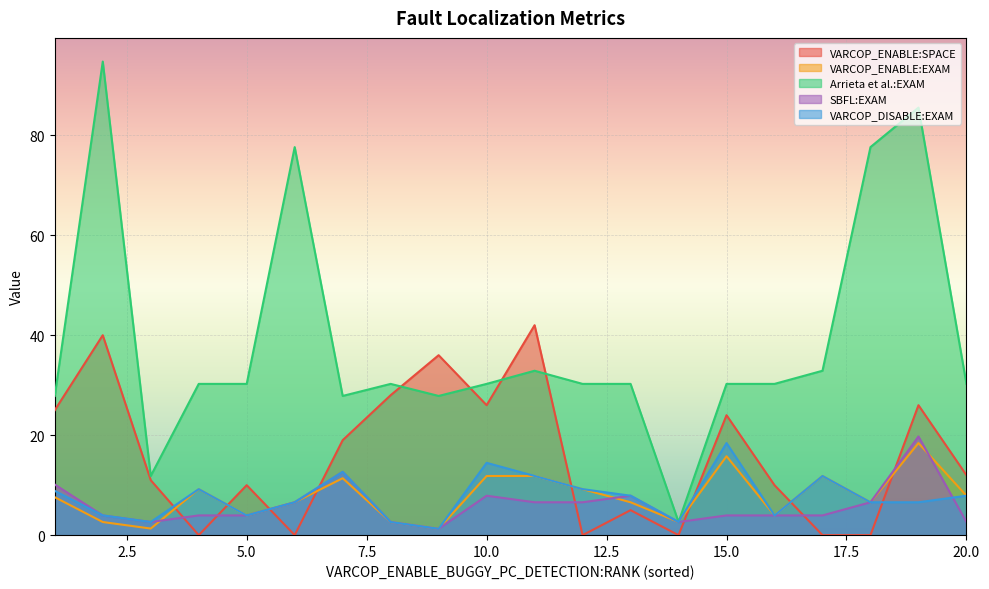

What is the value of the VARCOP_DISABLE:EXAM point at the 14th from the left?

2.6